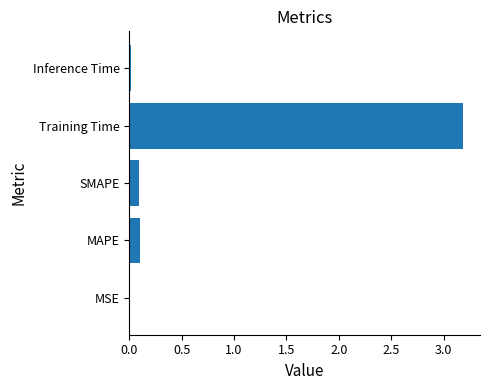

What is the sum of the values at MAPE and Training Time?

3.3